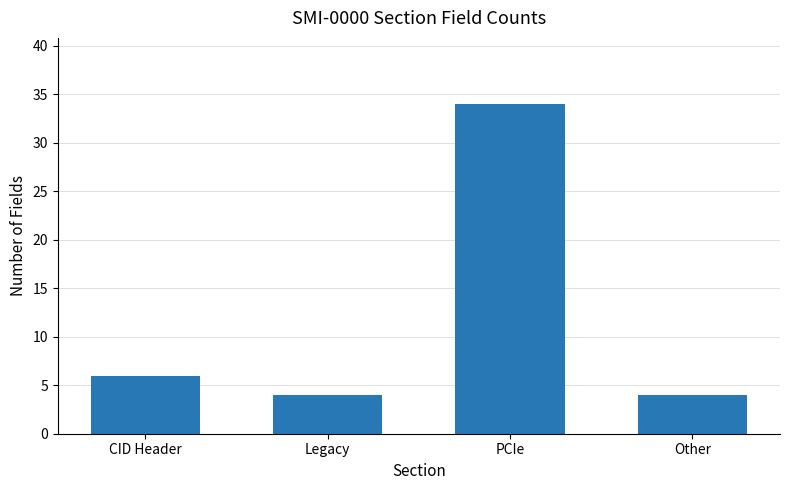

Between CID Header and Legacy, which is larger?

CID Header